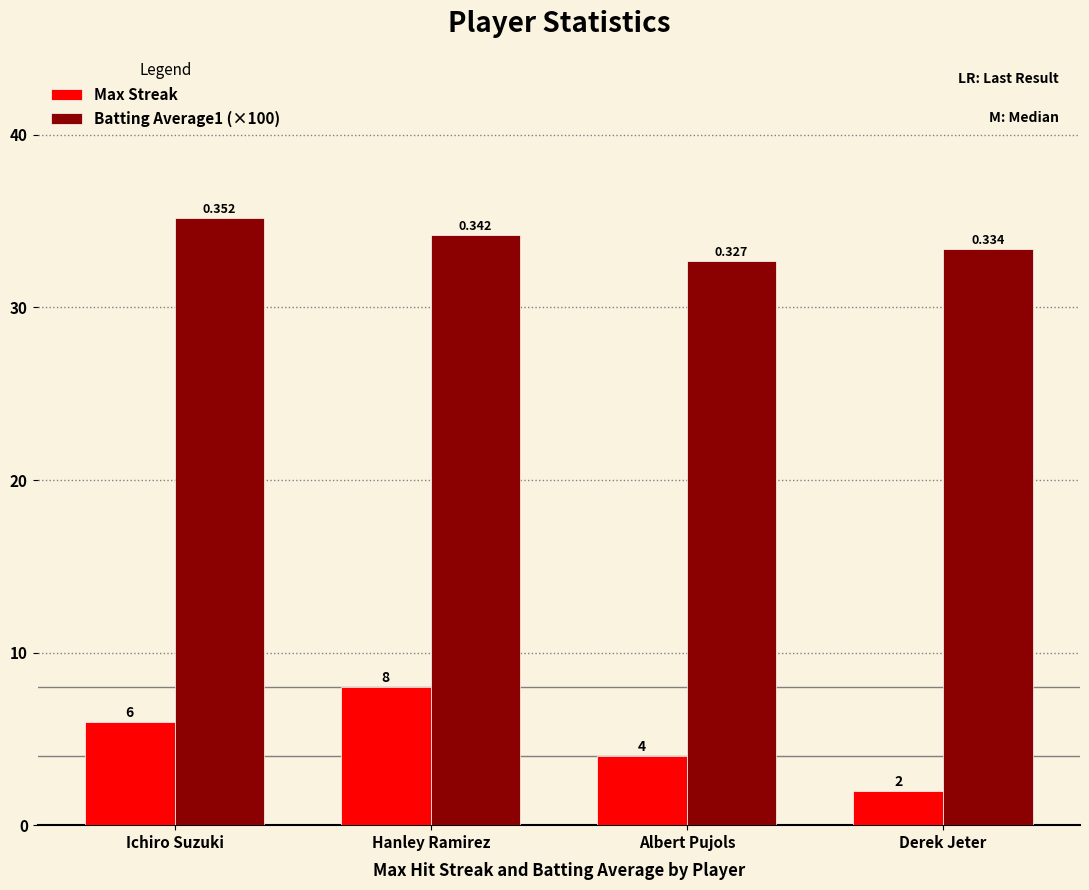

Reading right to left, what are all the values shown in this chart?

Max Streak: Derek Jeter=2.0	Albert Pujols=4.0	Hanley Ramirez=8.0	Ichiro Suzuki=6.0
Batting Average1 (×100): Derek Jeter=33.4	Albert Pujols=32.7	Hanley Ramirez=34.2	Ichiro Suzuki=35.2